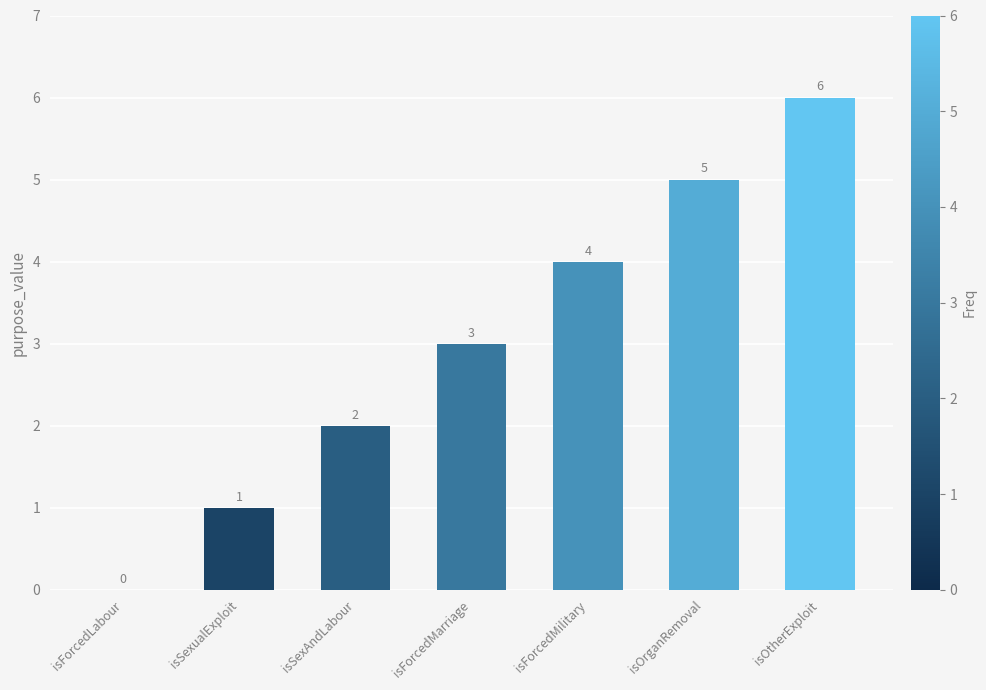

Where is the data nearest to the value 3?

isForcedMarriage